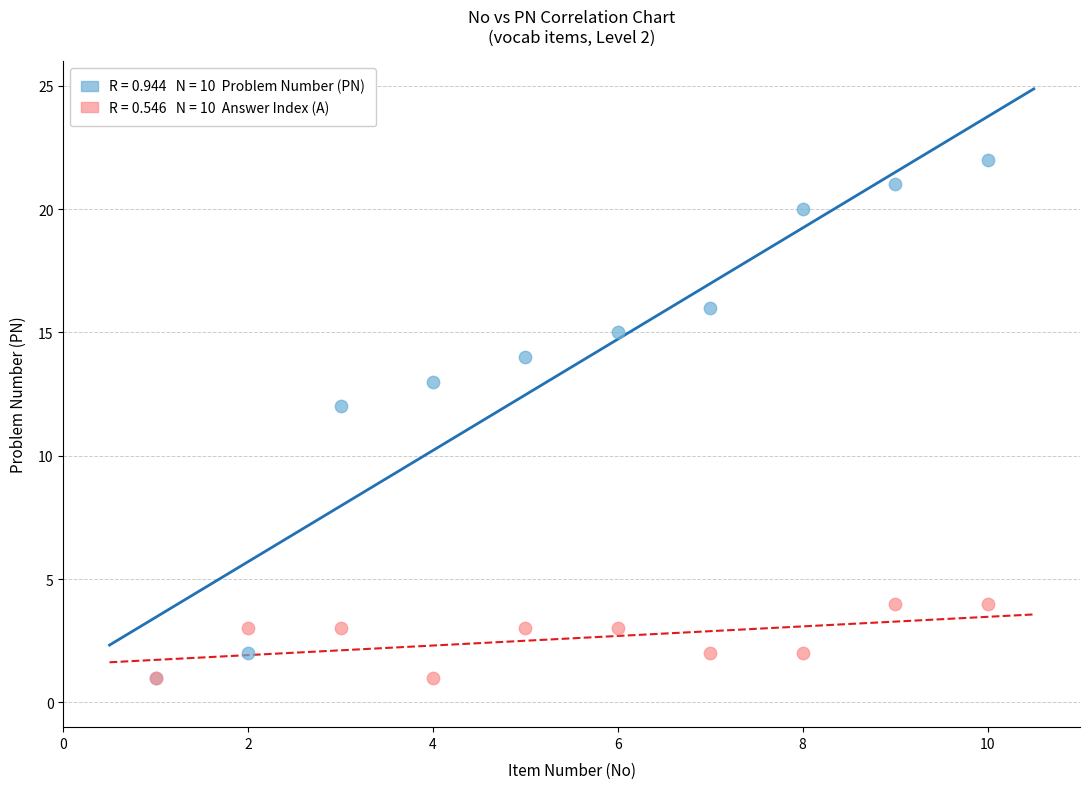

Across all series, what Y value is closest to 11?

12